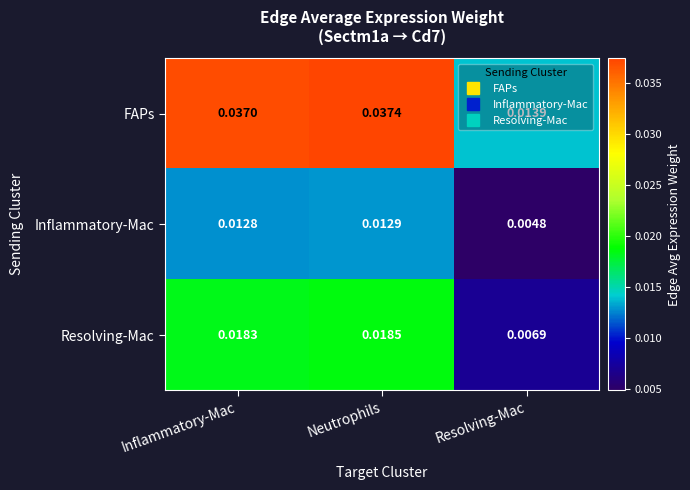

Which series has the largest total across all categories?

FAPs